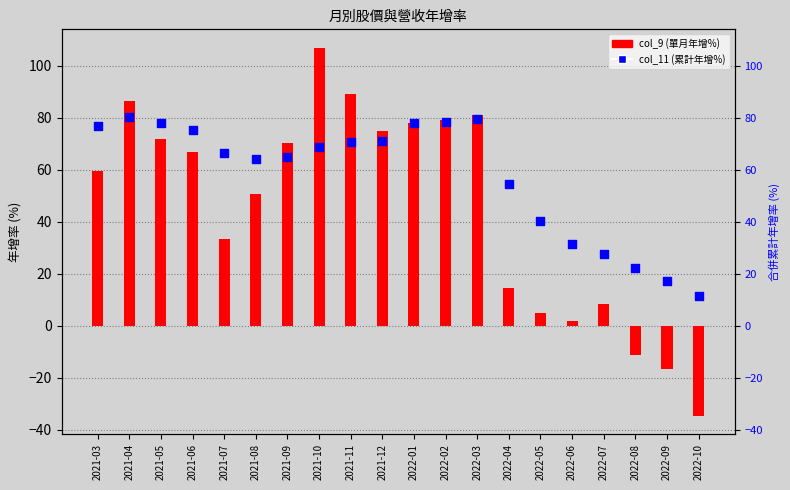

At which category is the sum across all series the highest?

2021-10